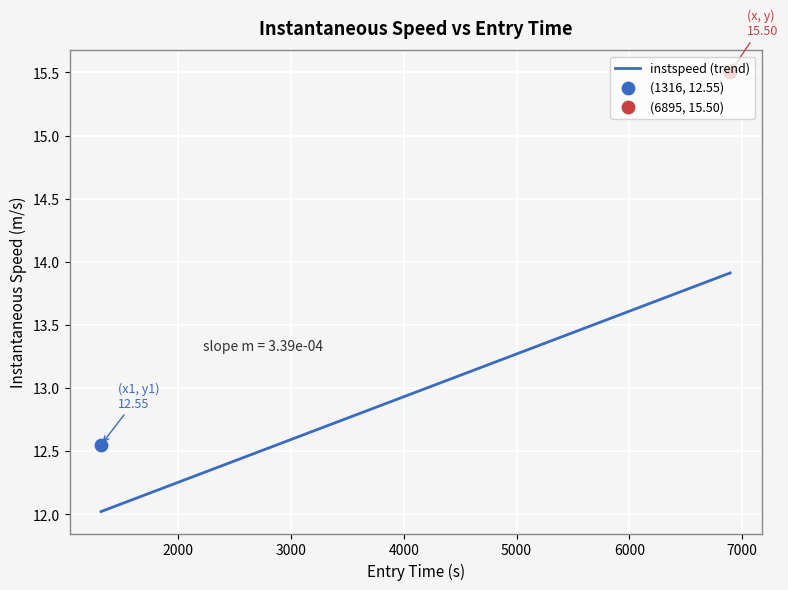

Approximately how many times larger is the value at 1316.267339988665 compared to 6838.221104417756?

0.9